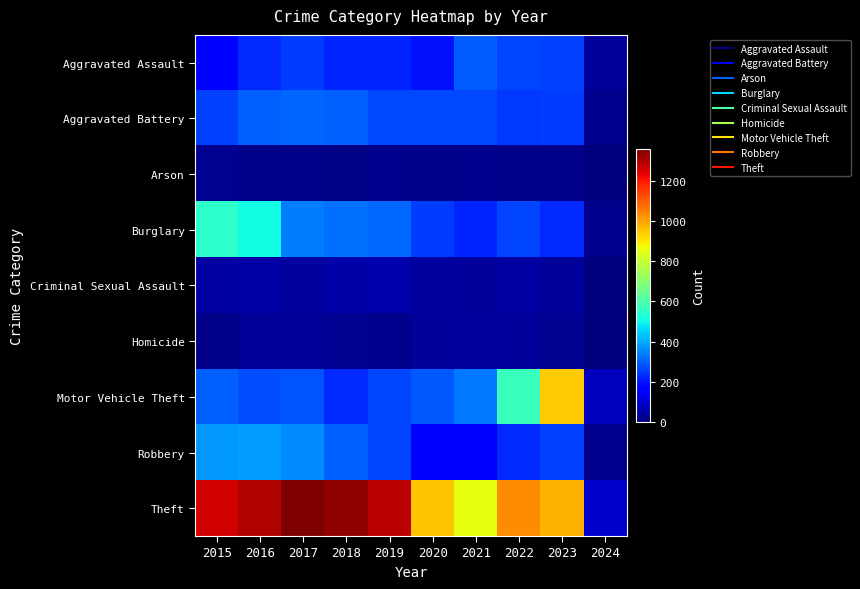

Rank the series by their maximum value, from highest to lowest.

Theft, Motor Vehicle Theft, Burglary, Robbery, Aggravated Battery, Aggravated Assault, Criminal Sexual Assault, Homicide, Arson